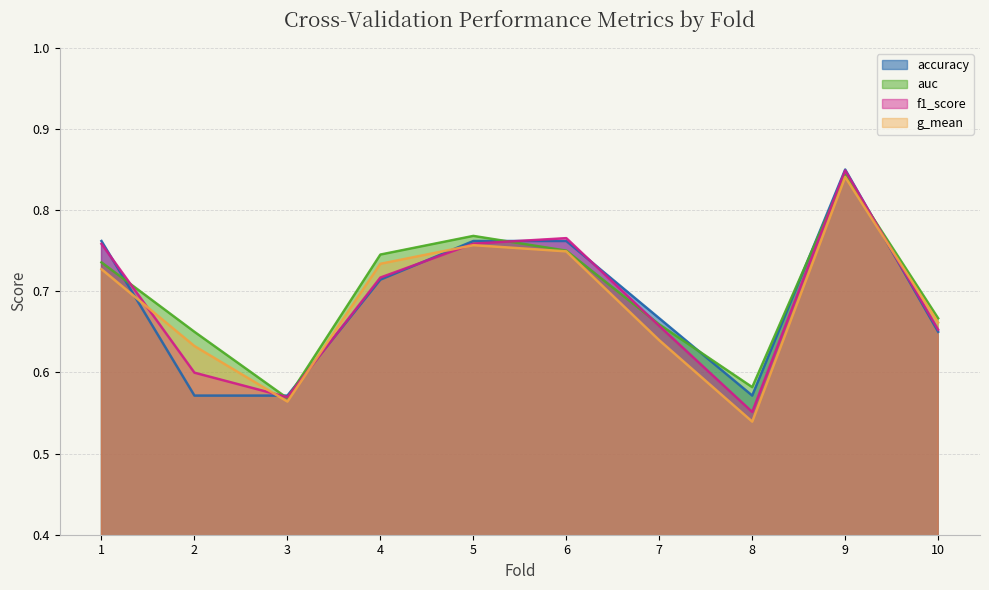

What is the value of the f1_score point at the 6th from the left?

0.8